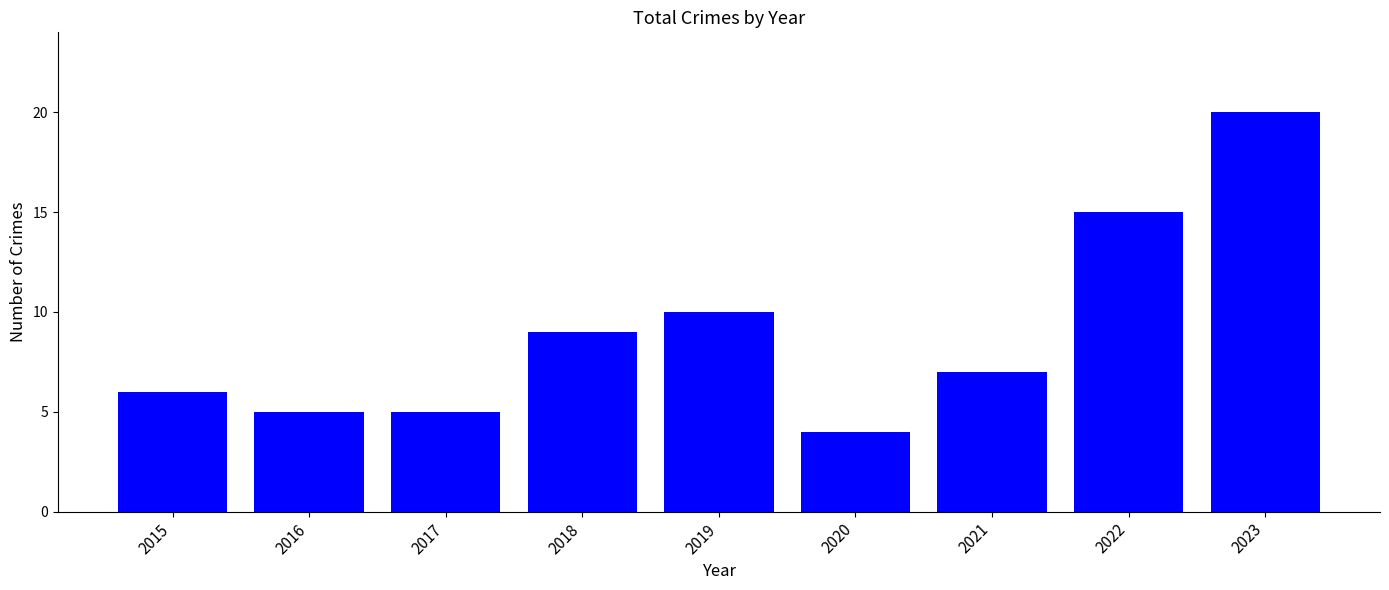

Between 2016 and 2015, which is larger?

2015